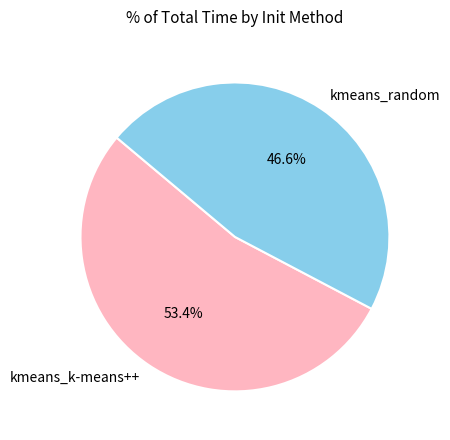

Approximately how many times larger is the value at kmeans_random compared to kmeans_k-means++?

0.9